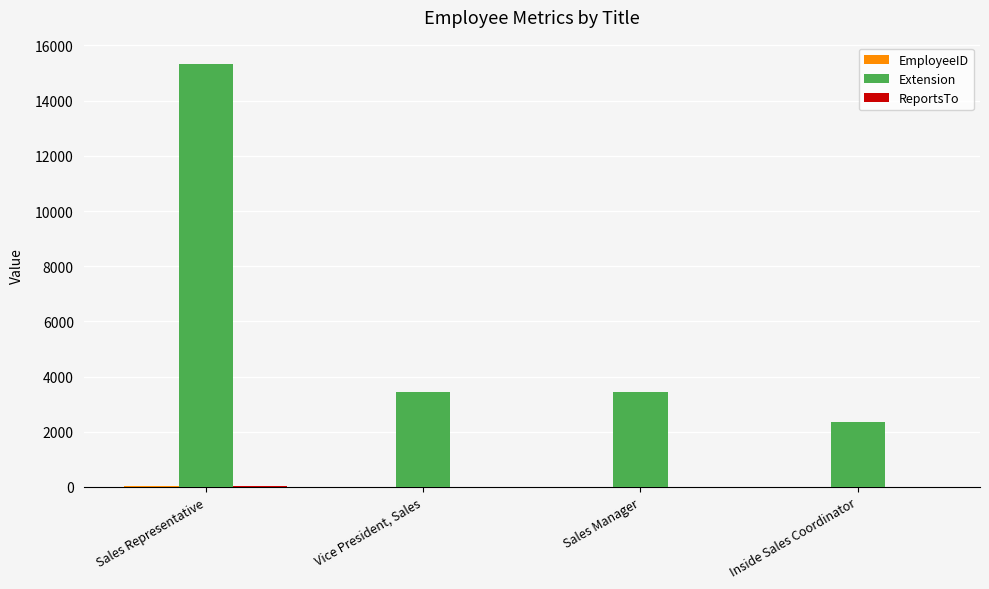

True or false: Extension has a value of 3255 at Sales Representative.

False